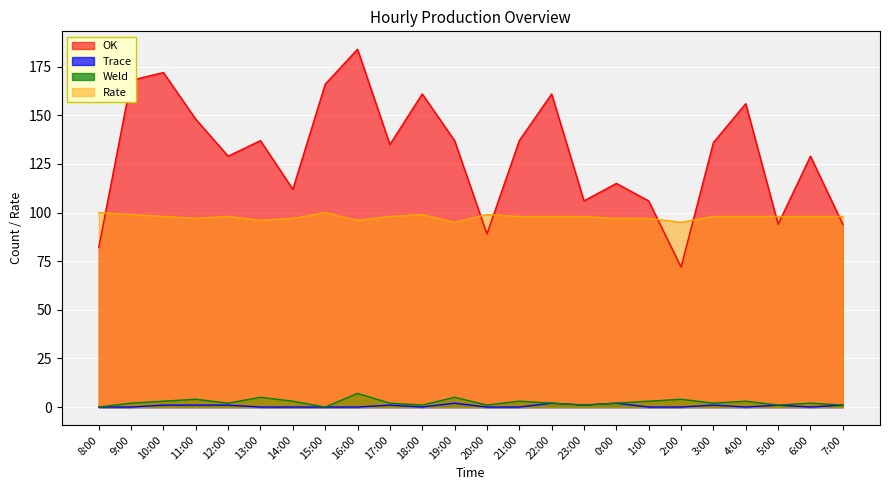

True or false: Rate and Weld cross at least once.

False